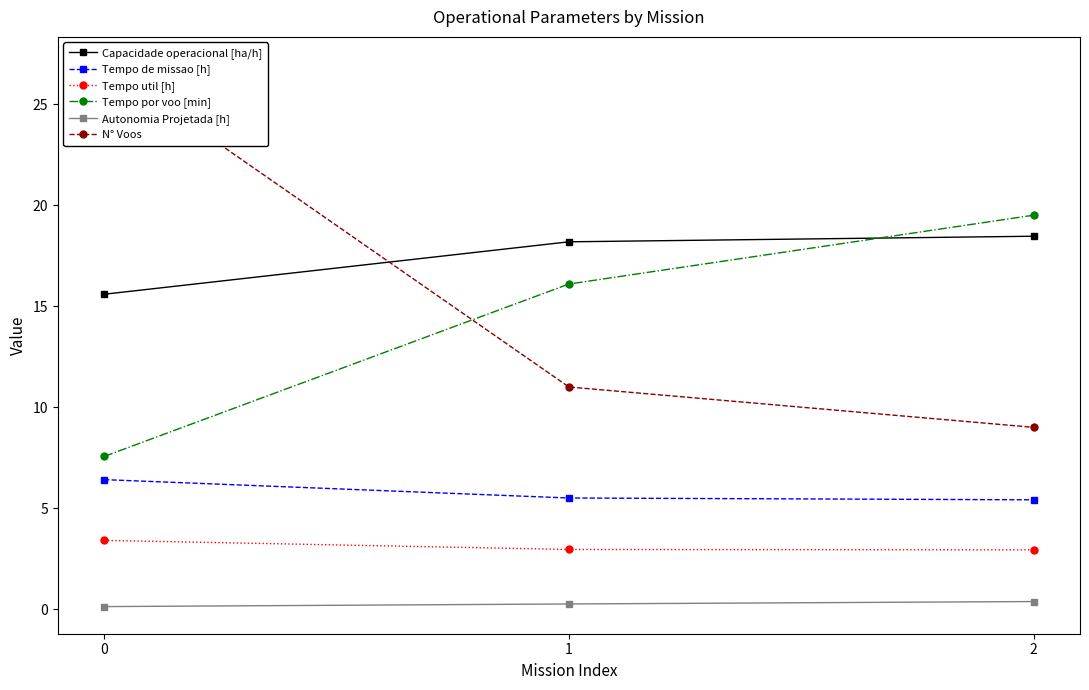

Is it true that Autonomia Projetada [h] equals 0.1 at 0?

False